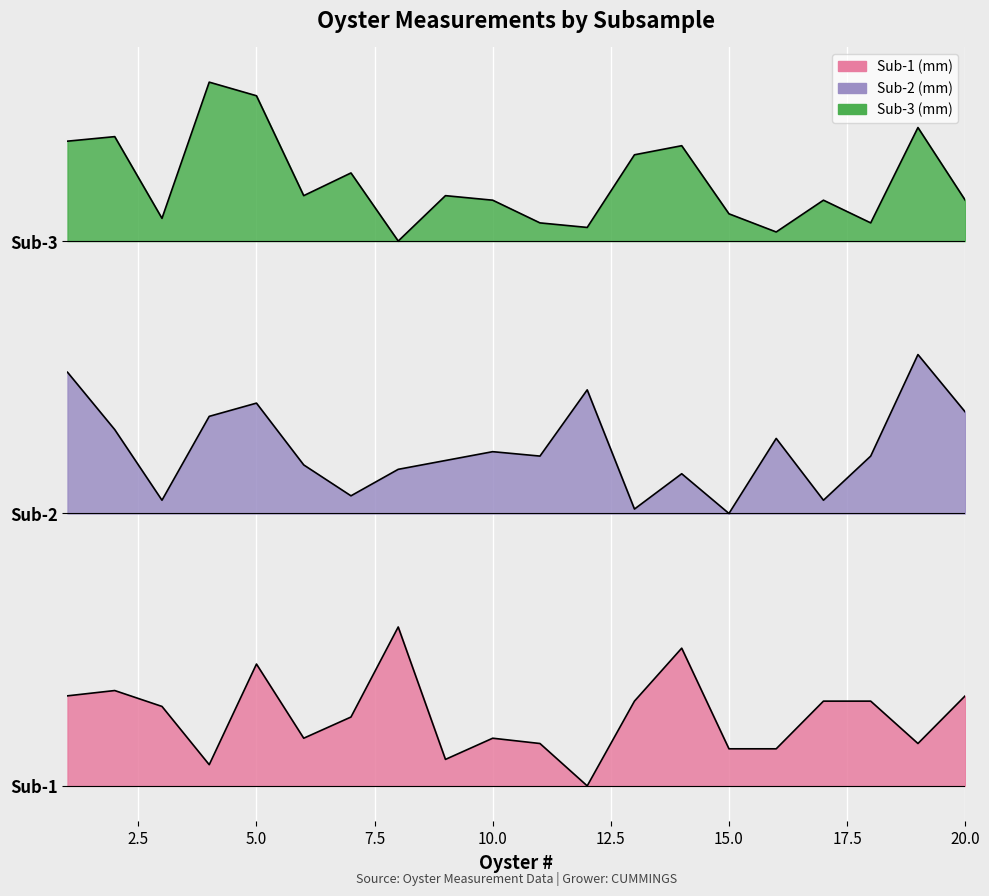

True or false: Sub-3 (mm) and Sub-2 (mm) cross at least once.

False